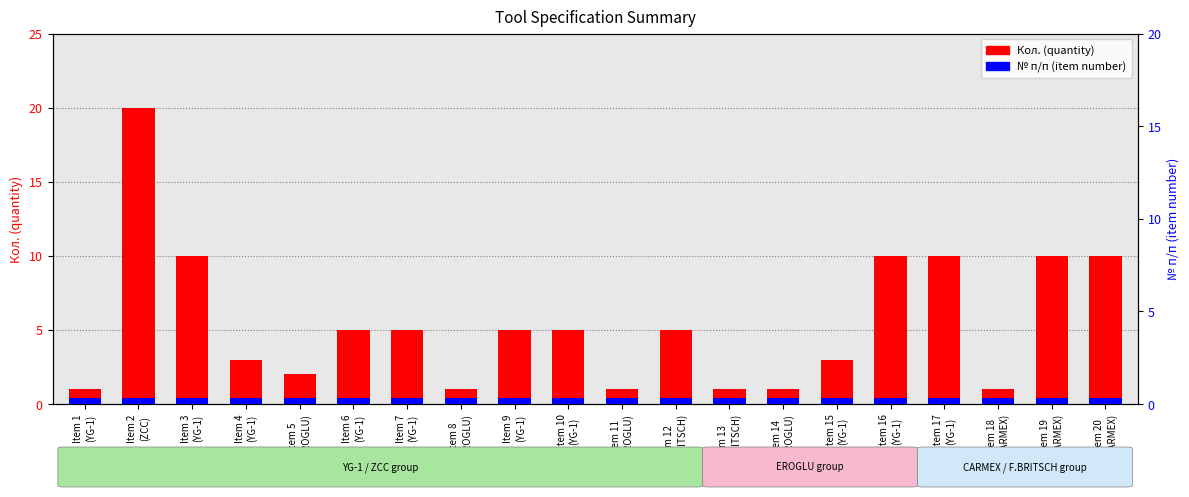

Reading right to left, what are all the values shown in this chart?

Кол. (quantity): 10.0	10.0	1.0	10.0	10.0	3.0	1.0	1.0	5.0	1.0	5.0	5.0	1.0	5.0	5.0	2.0	3.0	10.0	20.0	1.0
№ п/п (item number): 0.3	0.3	0.3	0.3	0.3	0.3	0.3	0.3	0.3	0.3	0.3	0.3	0.3	0.3	0.3	0.3	0.3	0.3	0.3	0.3